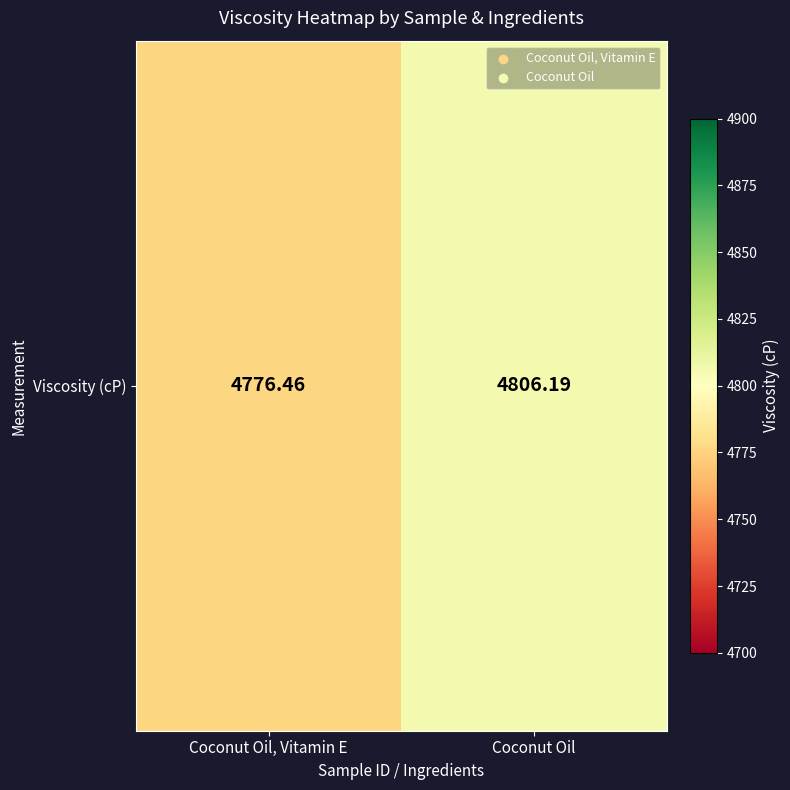

Which category has the lowest value across all series?

Coconut Oil, Vitamin E